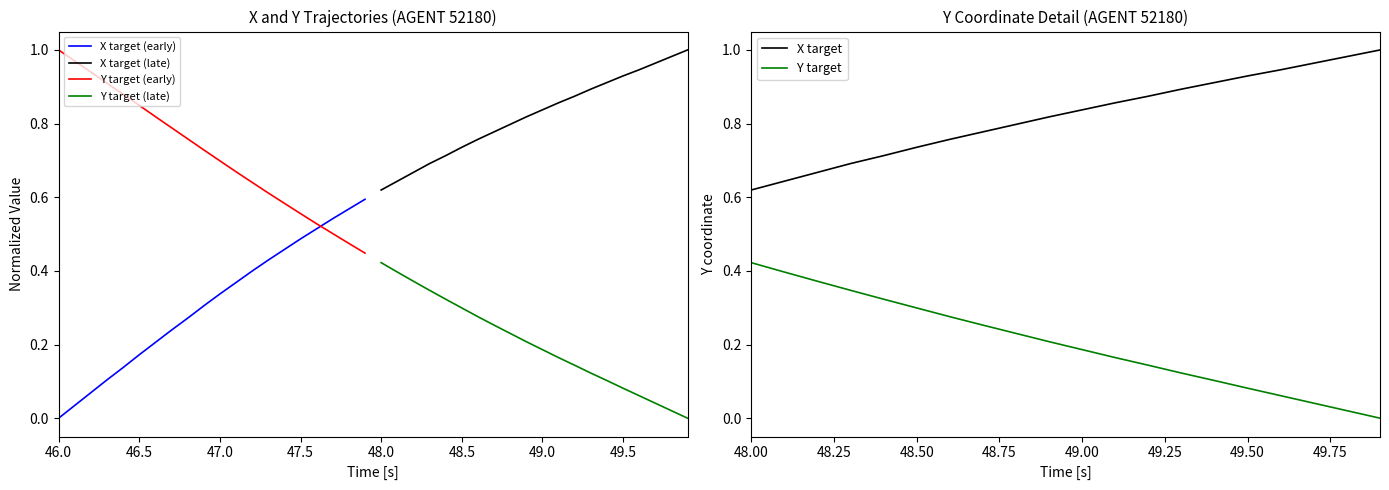

Is this an area chart (filled region under the line)?

No